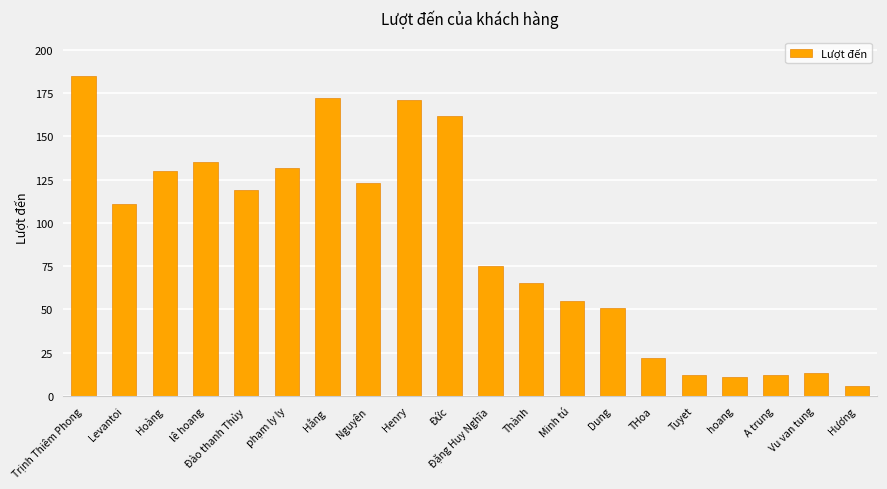

What is the ratio of the value at Minh tú to the value at Levantoi?

0.5